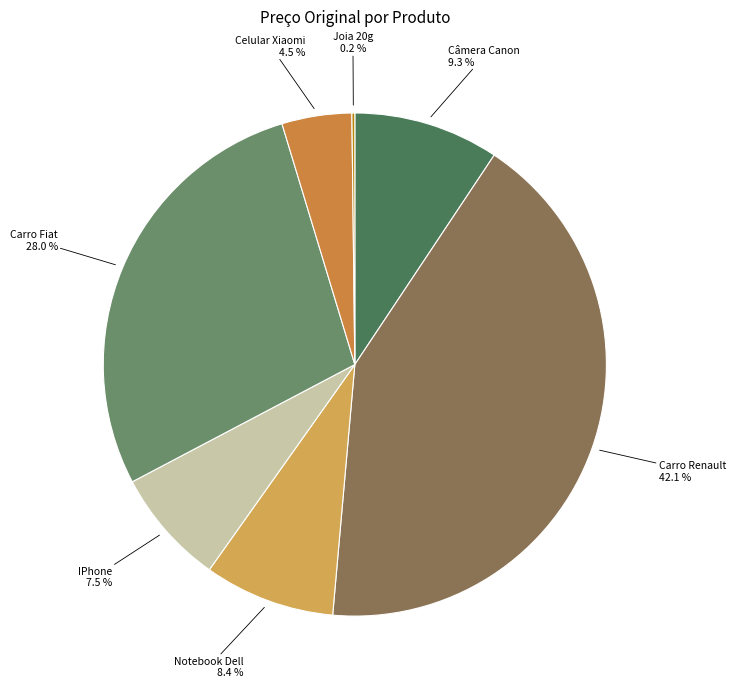

Is it true that Notebook Dell is 1% of the pie?

False